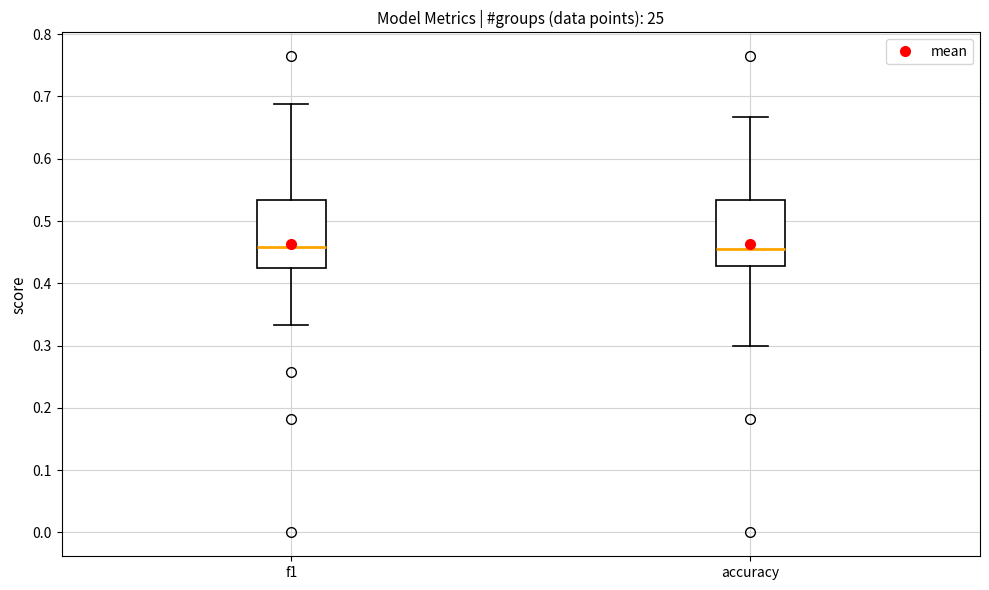

Reading left to right, transcribe this box plot: for each box, give where its median line is, the range the box spans, and where its two whiskers end, as read against the y-axis. The values are not printed on the chart, so give them approximately, as read against the axis.

f1: median 0.46, box 0.43 to 0.53, whiskers 0.33 to 0.69
accuracy: median 0.45, box 0.43 to 0.53, whiskers 0.30 to 0.67